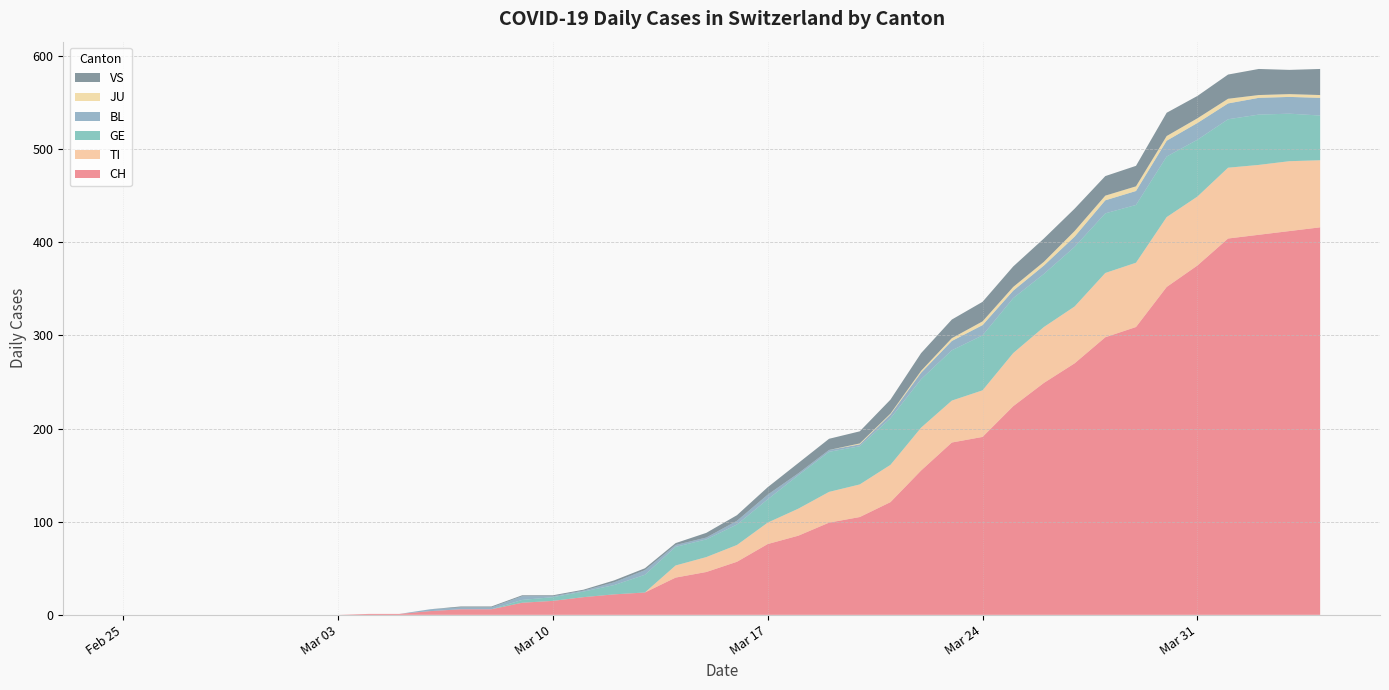

Reading left to right, transcribe all the data shown in this chart.

CH: 0	0	0	0	0	0	0	0	1	1	4	6	6	13	15	19	22	24	40	46	57	76	85	99	105	121	155	185	191	224	249	270	298	309	352	375	404	408	412	416
TI: 0	0	0	0	0	0	0	0	0	0	0	0	0	0	0	0	0	0	13	16	18	23	29	33	35	40	46	45	50	57	60	61	69	69	75	74	76	75	75	72
GE: 0	0	0	0	0	0	0	0	0	0	0	0	0	3	4	6	10	19	20	19	22	25	36	43	41	50	52	54	59	59	57	64	64	62	65	61	52	54	51	48
BL: 0	0	0	0	0	0	0	0	0	0	2	2	2	4	1	1	3	5	2	2	4	5	2	2	2	4	7	10	11	8	9	11	14	15	17	18	17	18	18	19
JU: 0	0	0	0	0	0	0	0	0	0	0	0	0	0	0	0	0	0	0	0	0	0	0	0	1	1	2	3	4	4	4	6	5	5	5	5	5	3	3	3
VS: 0	0	0	0	0	0	0	0	0	0	0	1	1	1	1	1	2	2	2	5	6	8	11	12	13	15	19	20	21	22	25	24	21	22	25	24	26	28	26	28